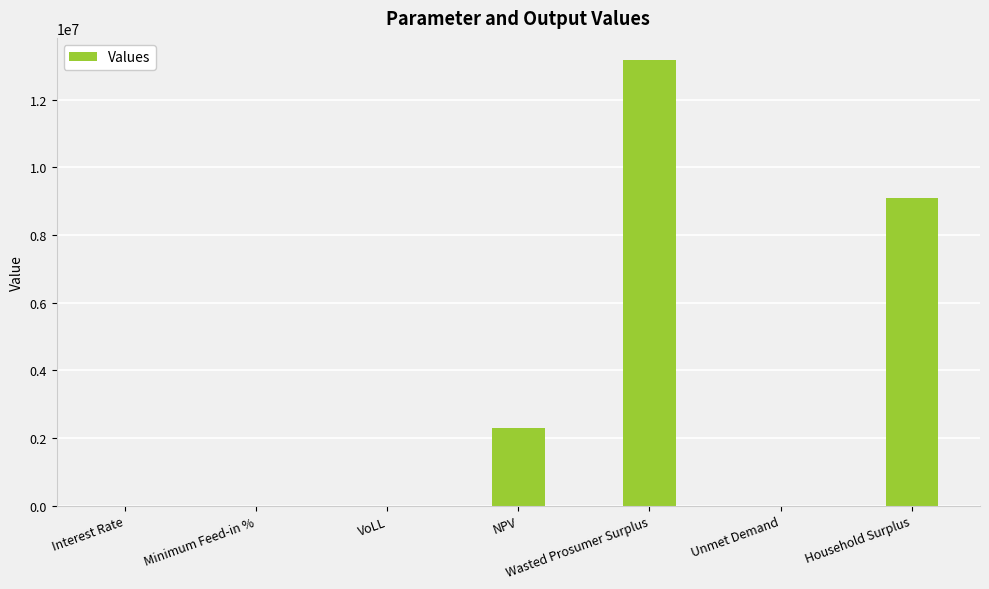

How many data points does each series have?

7